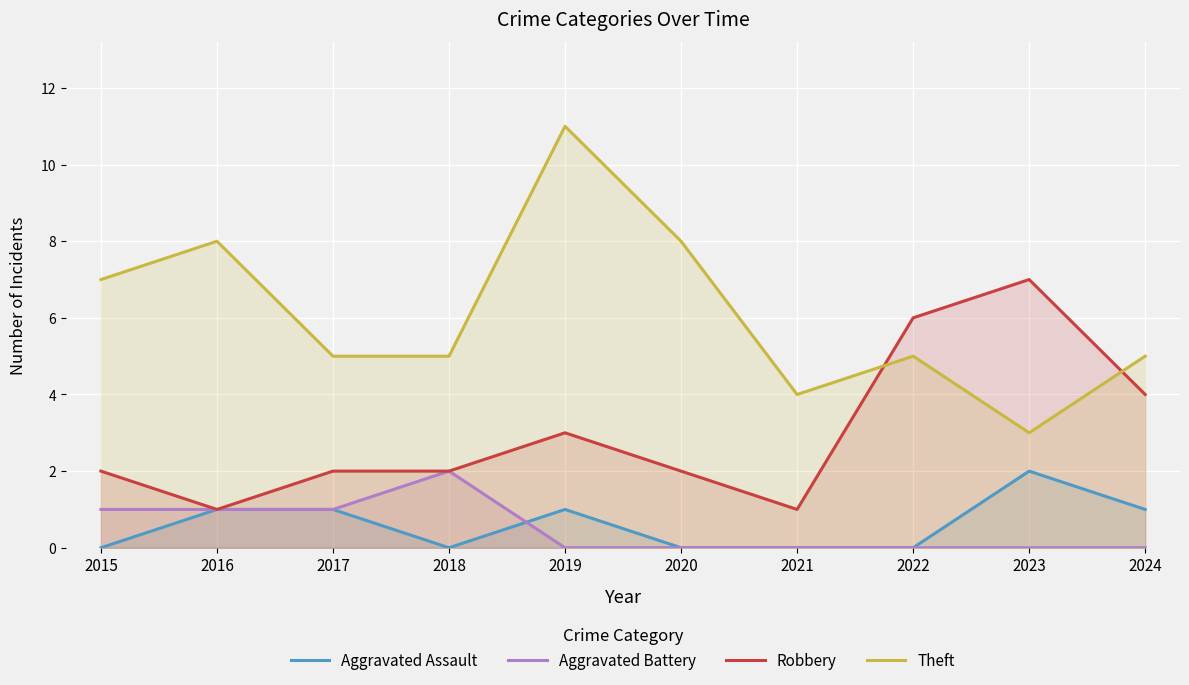

Count the number of data series in this chart.

4